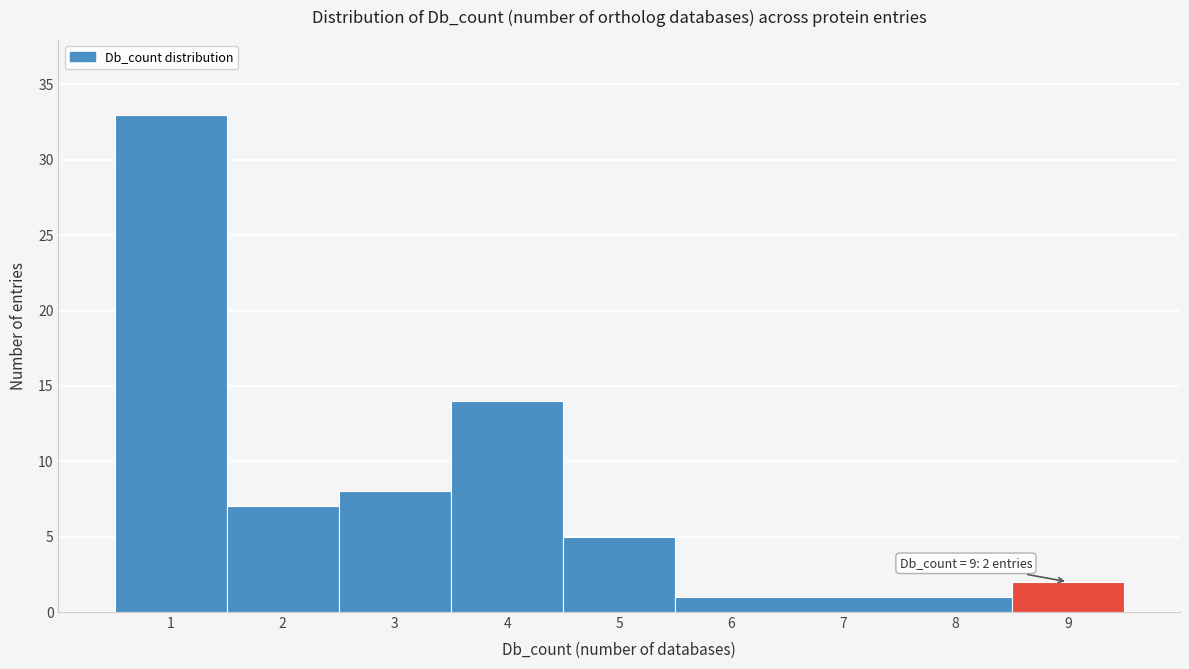

Which range on the x-axis has the tallest bar?

0.5 to 1.5